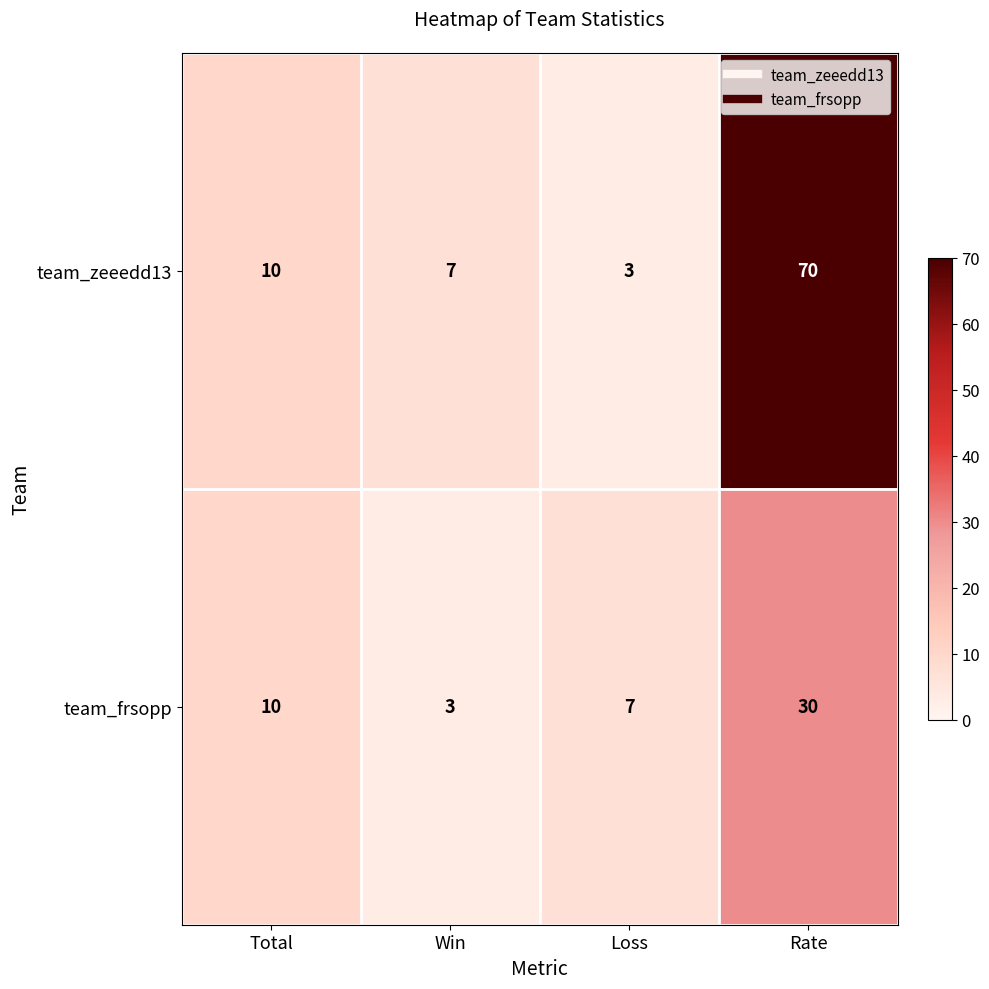

What is the approximate value of team_frsopp at Loss?

7